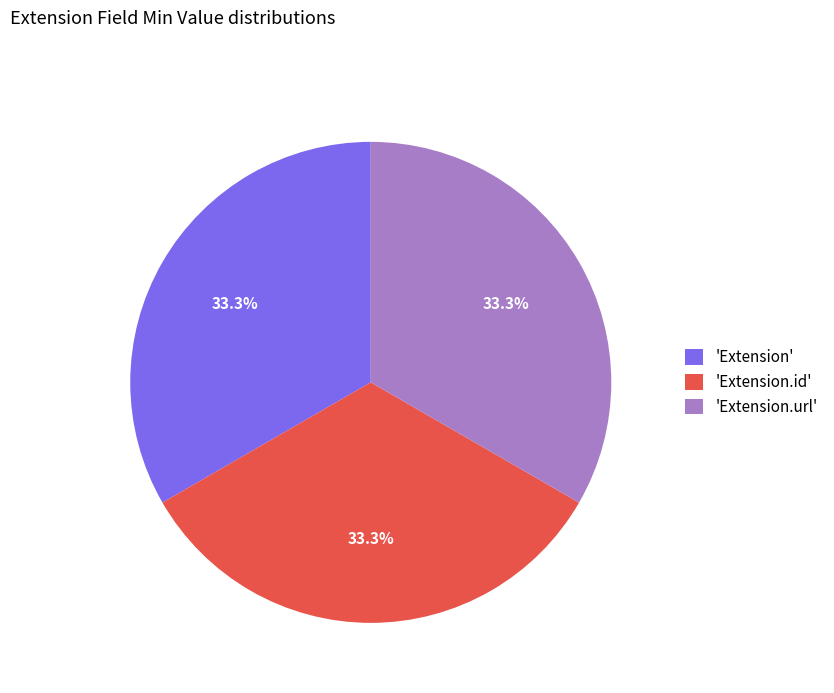

Approximately how many times larger is the value at 'Extension' compared to 'Extension.id'?

1.0